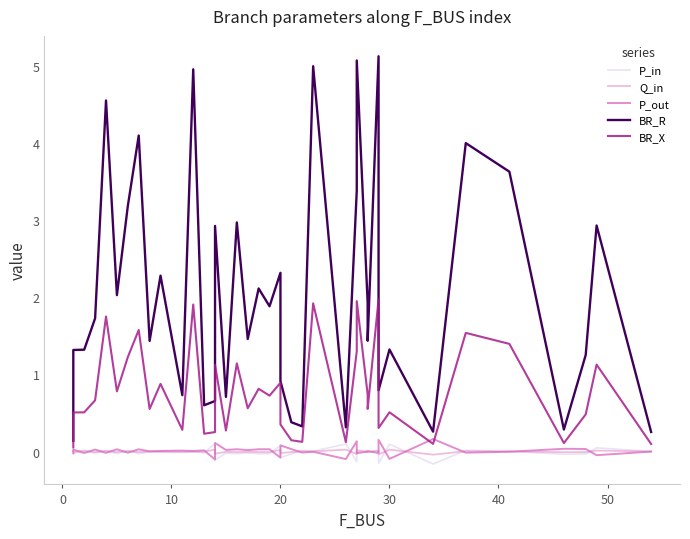

How many positive values does the Q_in series have?

17